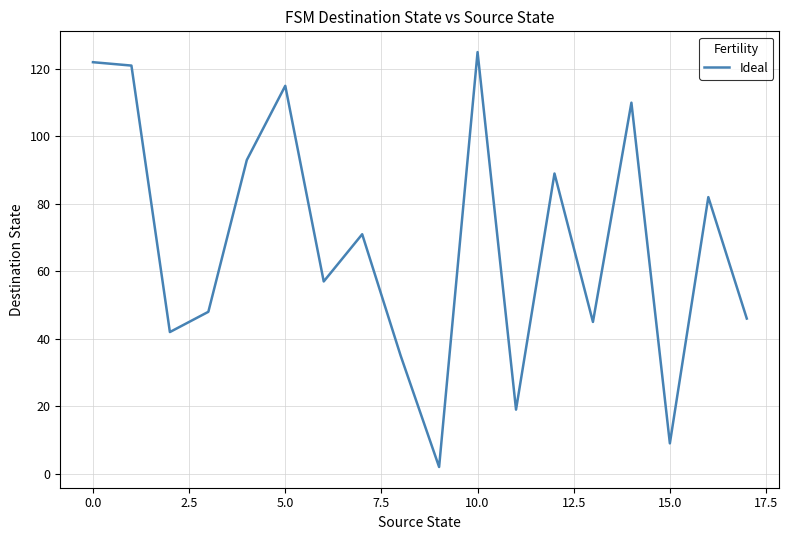

What is the difference between the maximum and minimum values?

123